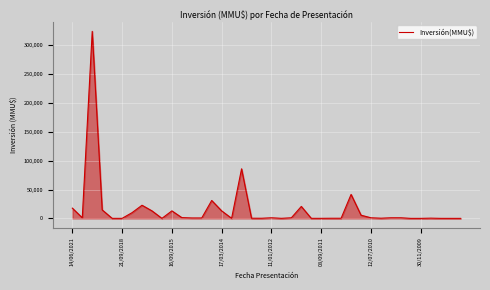

What is the maximum value shown in the chart?

324020